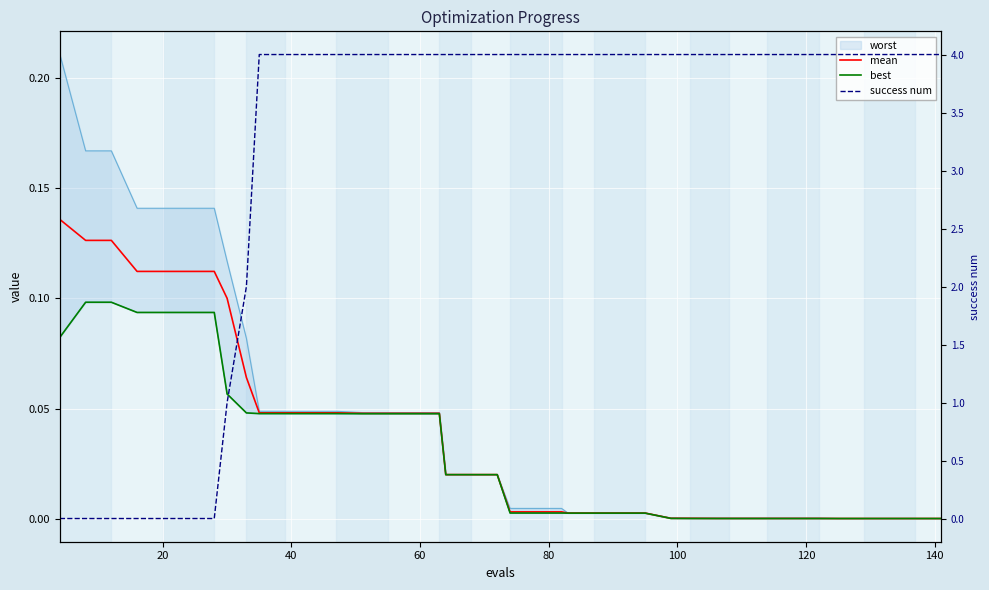

True or false: mean and success num cross at least once.

True